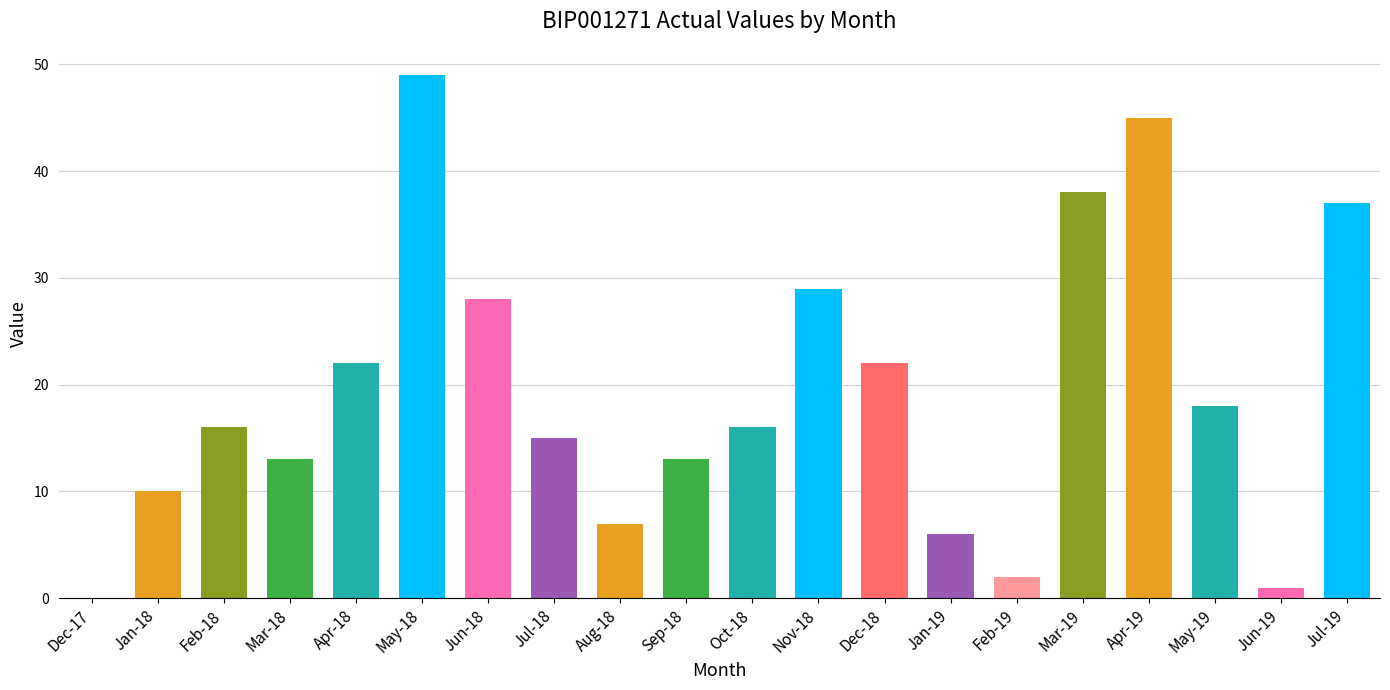

What is the change in value from Dec-17 to Apr-18?

+22